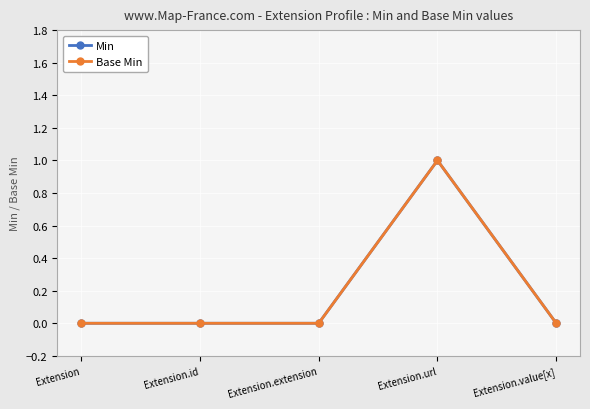

Does the chart have visible grid lines?

Yes